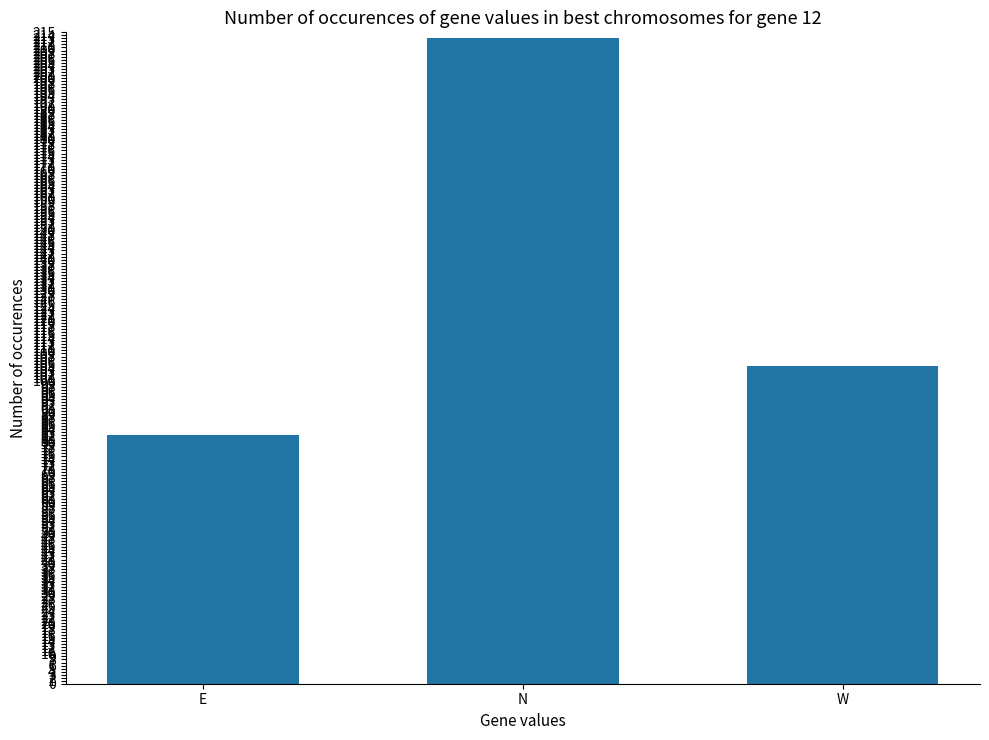

What is the average value?

133